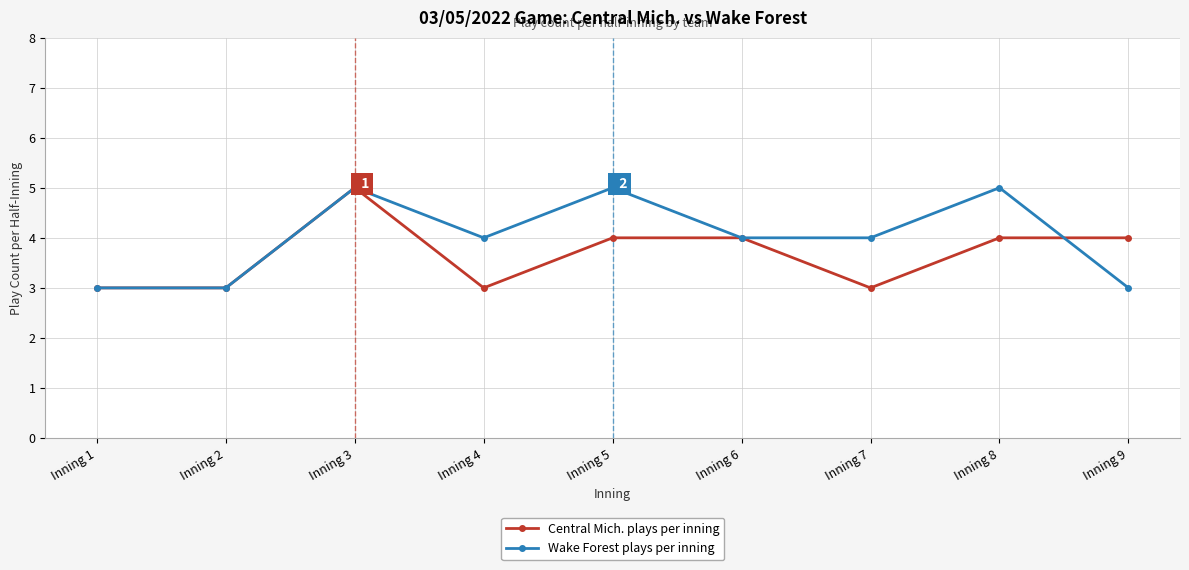

True or false: Wake Forest plays per inning has more than 1 points higher than both neighbors.

True